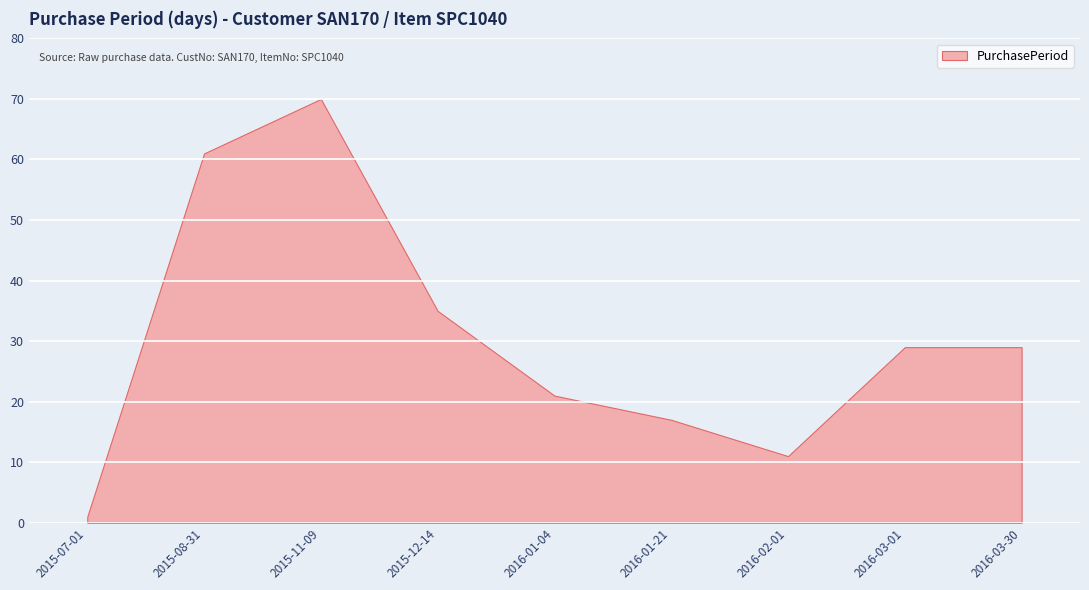

Rank the categories by value from highest to lowest.

2015-11-09, 2015-08-31, 2015-12-14, 2016-03-01, 2016-03-30, 2016-01-04, 2016-01-21, 2016-02-01, 2015-07-01